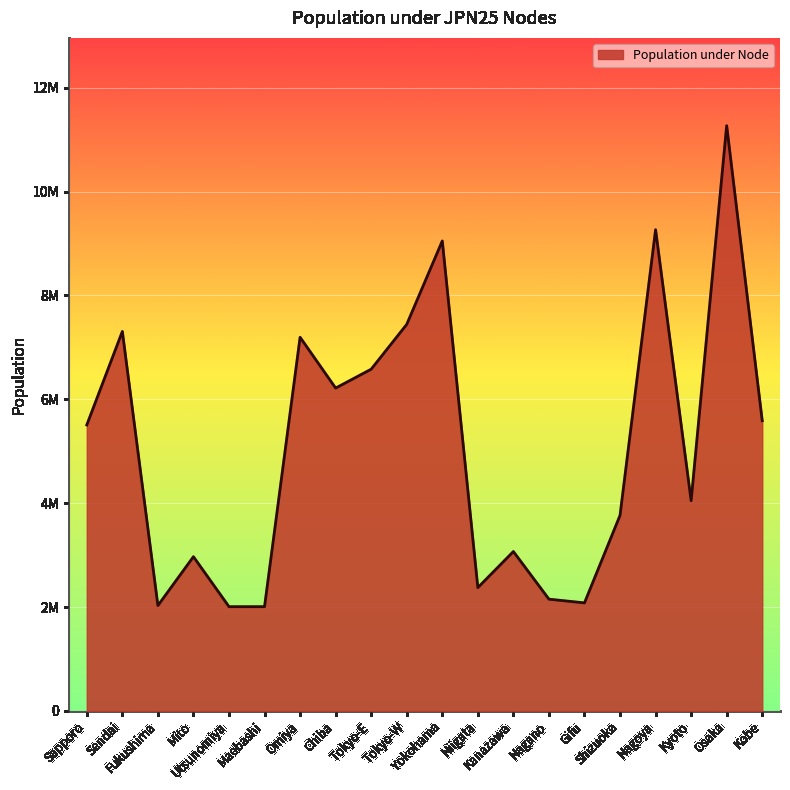

Where does the data first go above 5506419?

Sendai